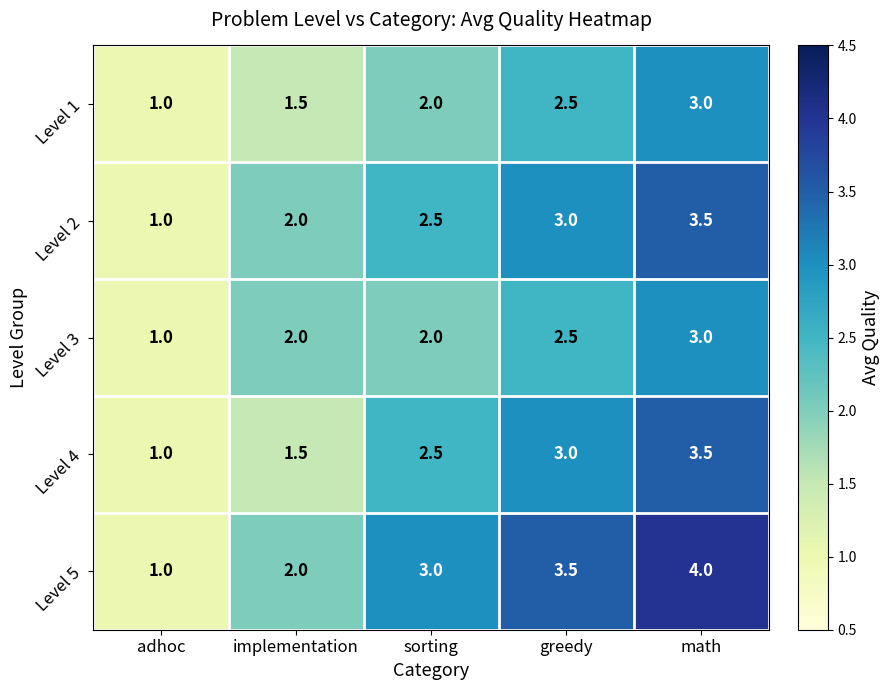

Which series has the largest total across all categories?

Level 5